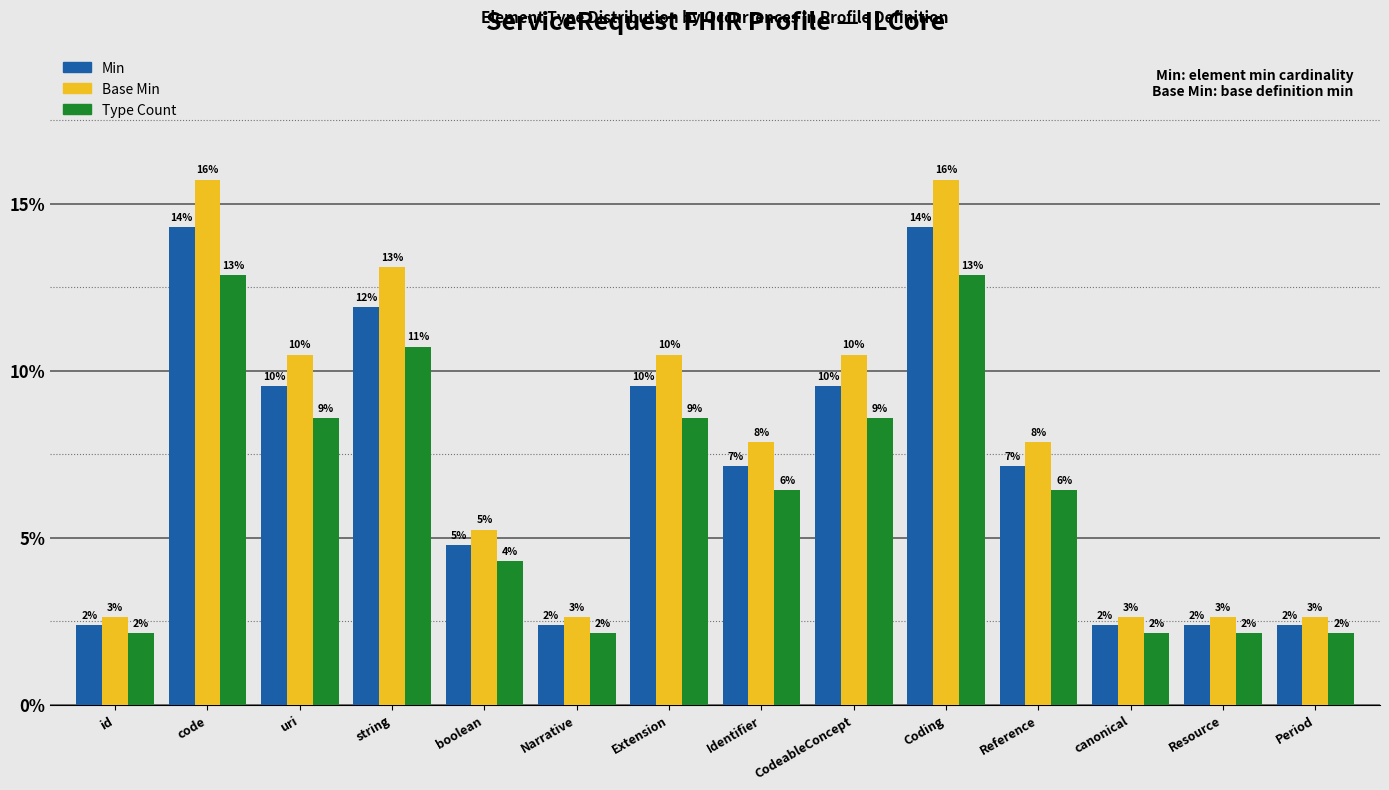

Reading right to left, what are all the values shown in this chart?

Min: Period=2.4	Resource=2.4	canonical=2.4	Reference=7.1	Coding=14.3	CodeableConcept=9.5	Identifier=7.1	Extension=9.5	Narrative=2.4	boolean=4.8	string=11.9	uri=9.5	code=14.3	id=2.4
Base Min: Period=2.6	Resource=2.6	canonical=2.6	Reference=7.9	Coding=15.7	CodeableConcept=10.5	Identifier=7.9	Extension=10.5	Narrative=2.6	boolean=5.2	string=13.1	uri=10.5	code=15.7	id=2.6
Type Count: Period=2.1	Resource=2.1	canonical=2.1	Reference=6.4	Coding=12.9	CodeableConcept=8.6	Identifier=6.4	Extension=8.6	Narrative=2.1	boolean=4.3	string=10.7	uri=8.6	code=12.9	id=2.1